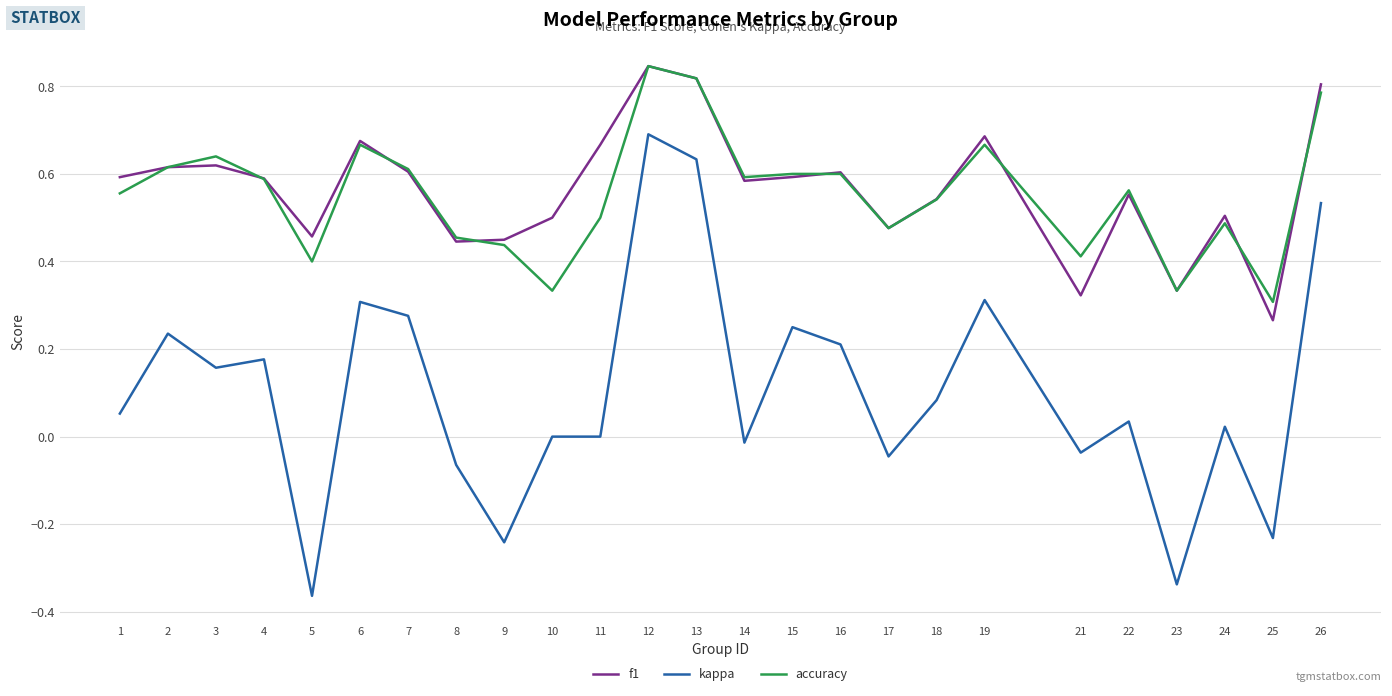

How many lines are shown in the chart?

3